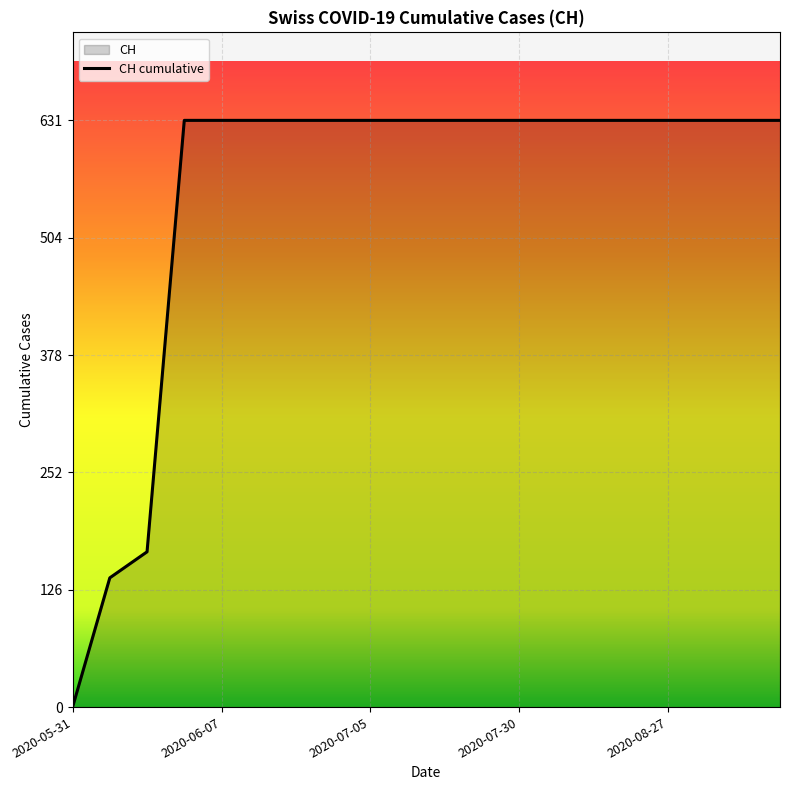

Does the chart display data point markers on the line(s)?

No